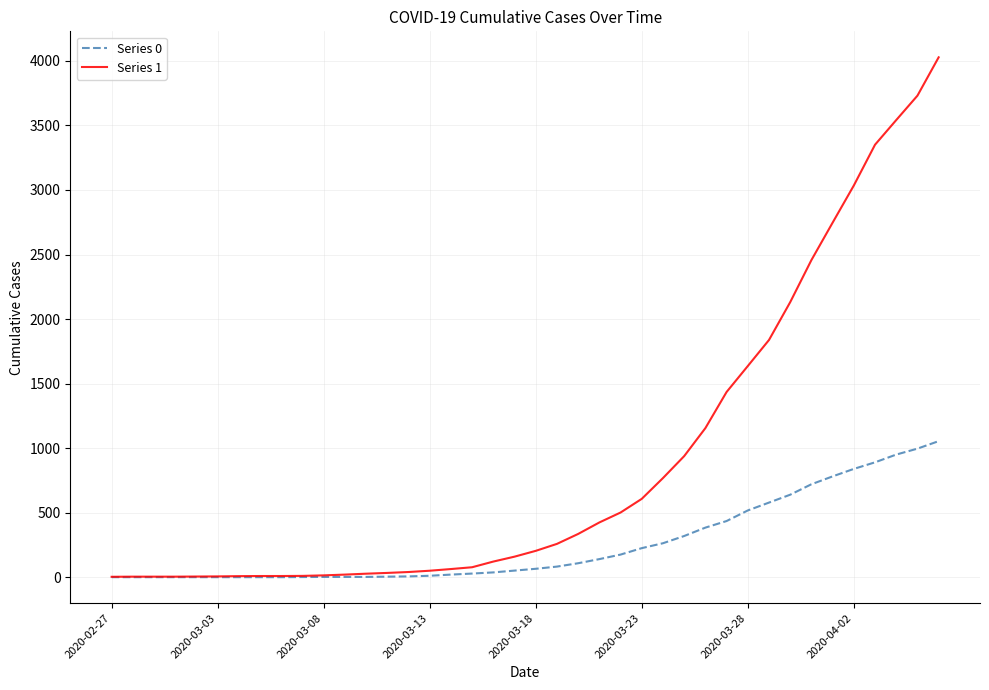

What is the highest value of the Series 1 series?

4028